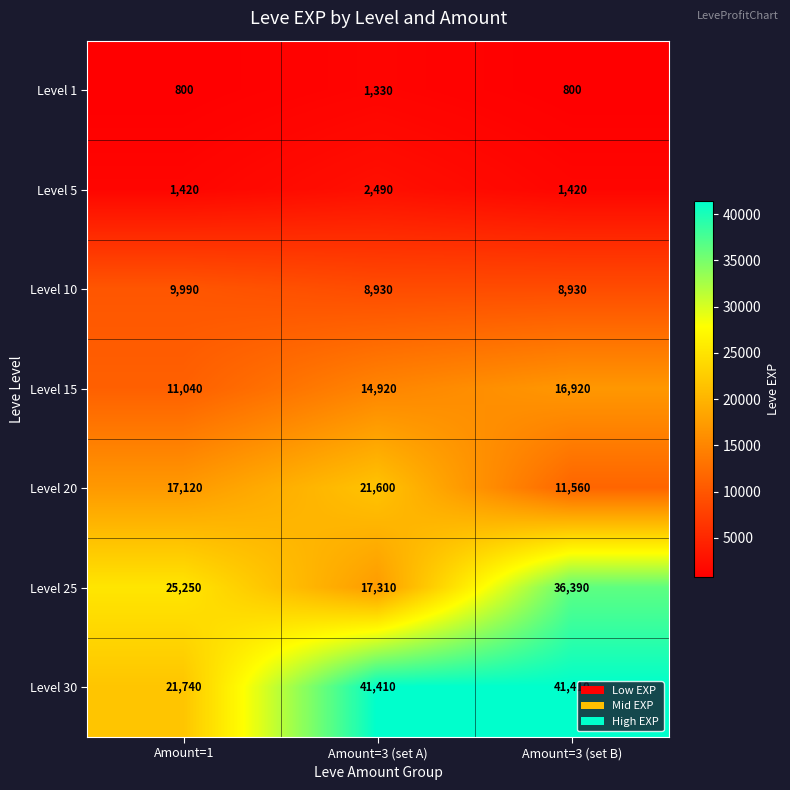

Rank the series at Amount=1 from lowest to highest value.

Level 1, Level 5, Level 10, Level 15, Level 20, Level 30, Level 25